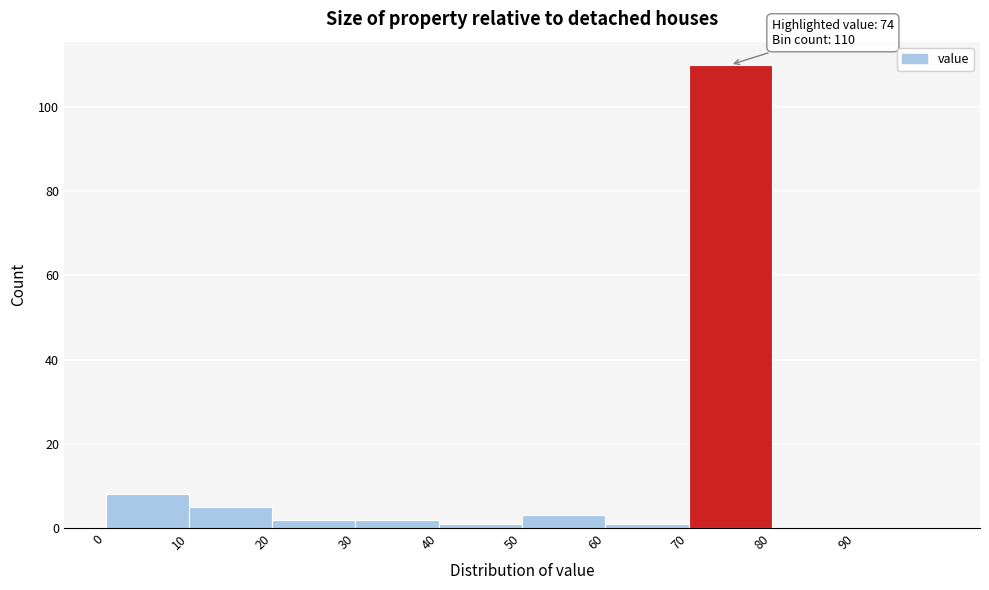

Over which range of the x-axis is the bar tallest?

70 to 80